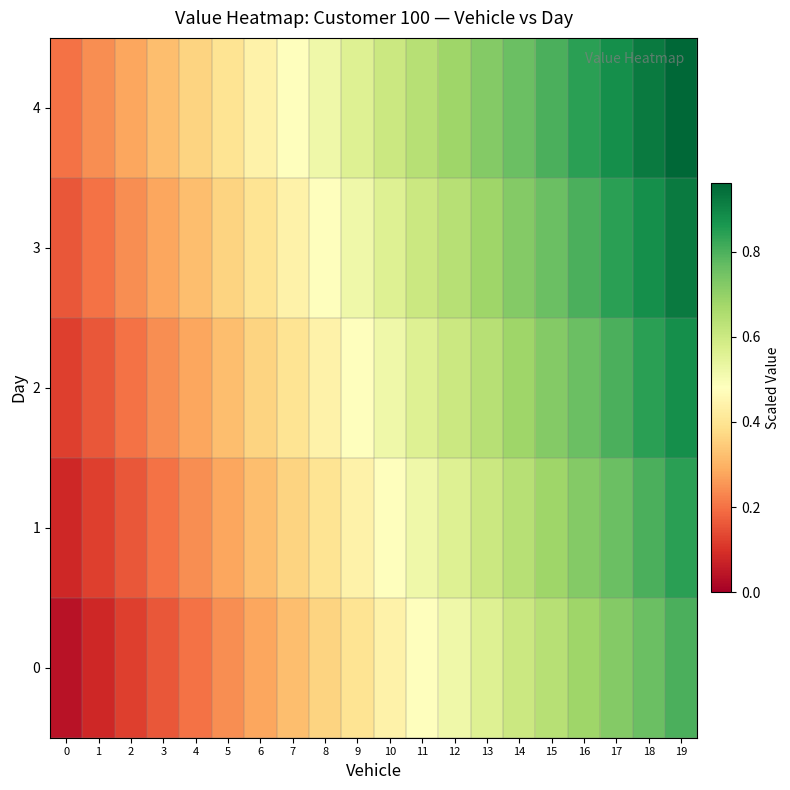

Reading left to right, list all the values displayed in this chart.

0: 0=0.0	1=0.1	2=0.1	3=0.2	4=0.2	5=0.2	6=0.3	7=0.3	8=0.4	9=0.4	10=0.4	11=0.5	12=0.5	13=0.6	14=0.6	15=0.6	16=0.7	17=0.7	18=0.8	19=0.8
1: 0=0.1	1=0.1	2=0.2	3=0.2	4=0.2	5=0.3	6=0.3	7=0.4	8=0.4	9=0.4	10=0.5	11=0.5	12=0.6	13=0.6	14=0.6	15=0.7	16=0.7	17=0.8	18=0.8	19=0.8
2: 0=0.1	1=0.2	2=0.2	3=0.2	4=0.3	5=0.3	6=0.4	7=0.4	8=0.4	9=0.5	10=0.5	11=0.6	12=0.6	13=0.6	14=0.7	15=0.7	16=0.8	17=0.8	18=0.8	19=0.9
3: 0=0.2	1=0.2	2=0.2	3=0.3	4=0.3	5=0.4	6=0.4	7=0.4	8=0.5	9=0.5	10=0.6	11=0.6	12=0.6	13=0.7	14=0.7	15=0.8	16=0.8	17=0.8	18=0.9	19=0.9
4: 0=0.2	1=0.2	2=0.3	3=0.3	4=0.4	5=0.4	6=0.4	7=0.5	8=0.5	9=0.6	10=0.6	11=0.6	12=0.7	13=0.7	14=0.8	15=0.8	16=0.8	17=0.9	18=0.9	19=1.0